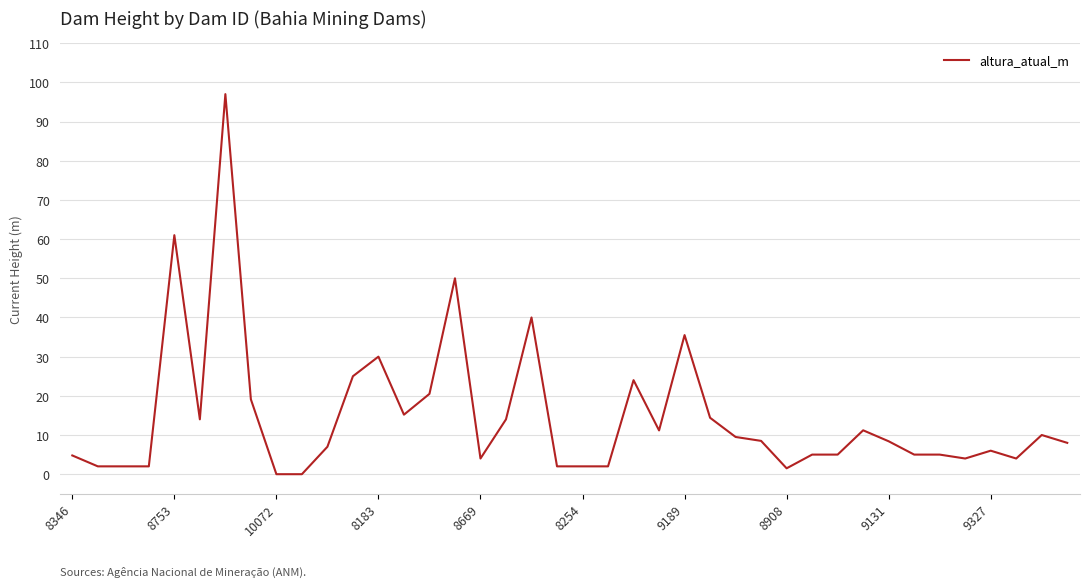

What is the difference between the maximum and minimum values?

97.0